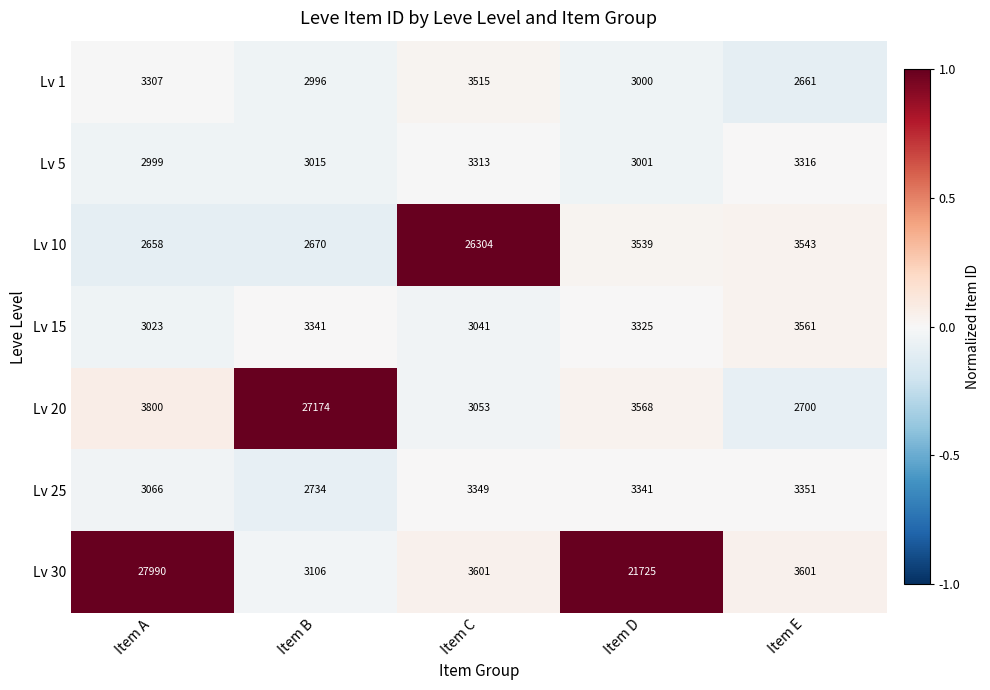

What is the spread (max minus min) of values at Item E?

940